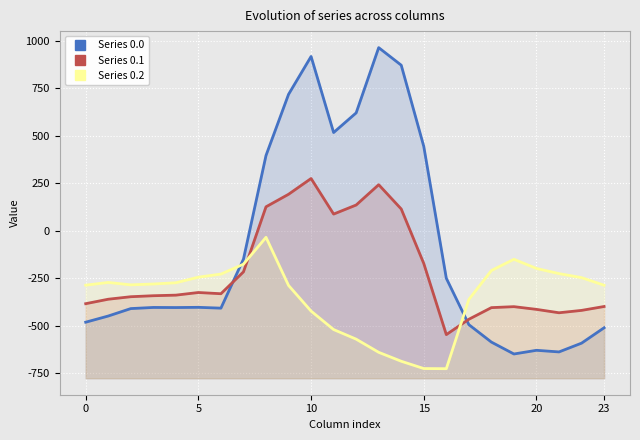

Rank the series by their average value, from highest to lowest.

Series 0.0, Series 0.1, Series 0.2